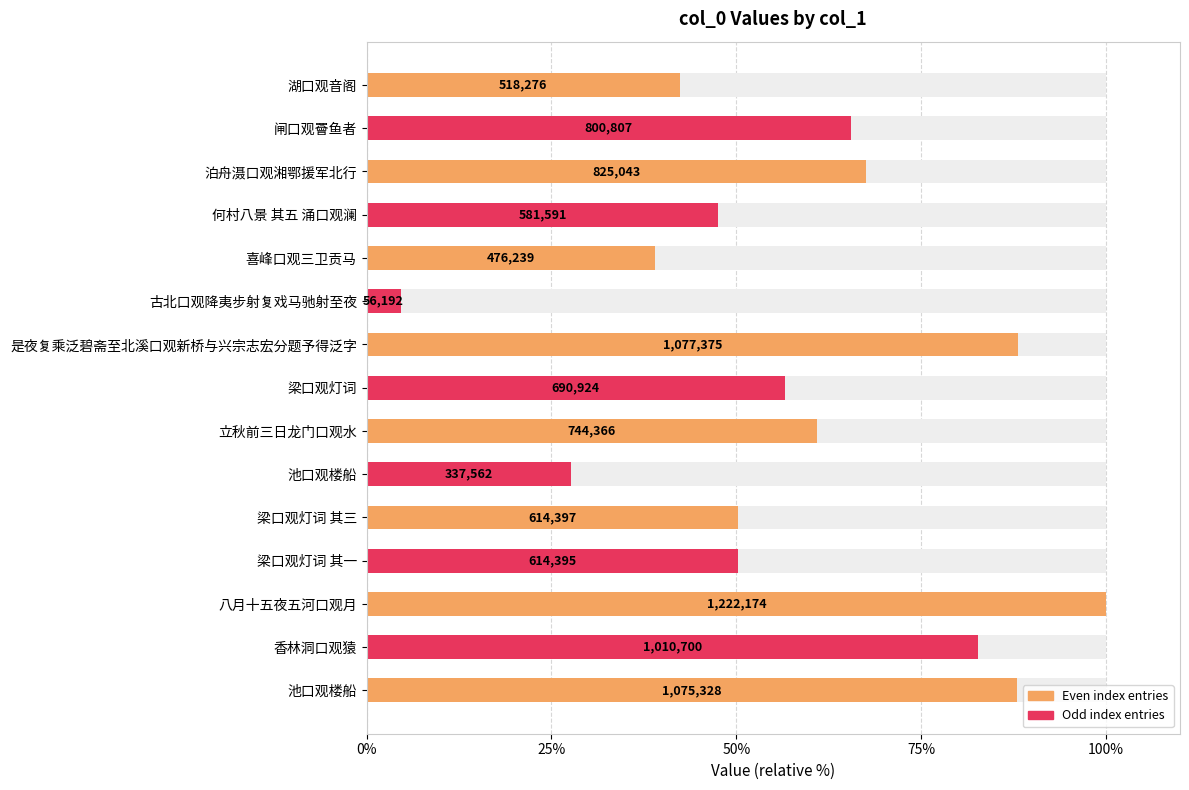

How many values are below 56?

7